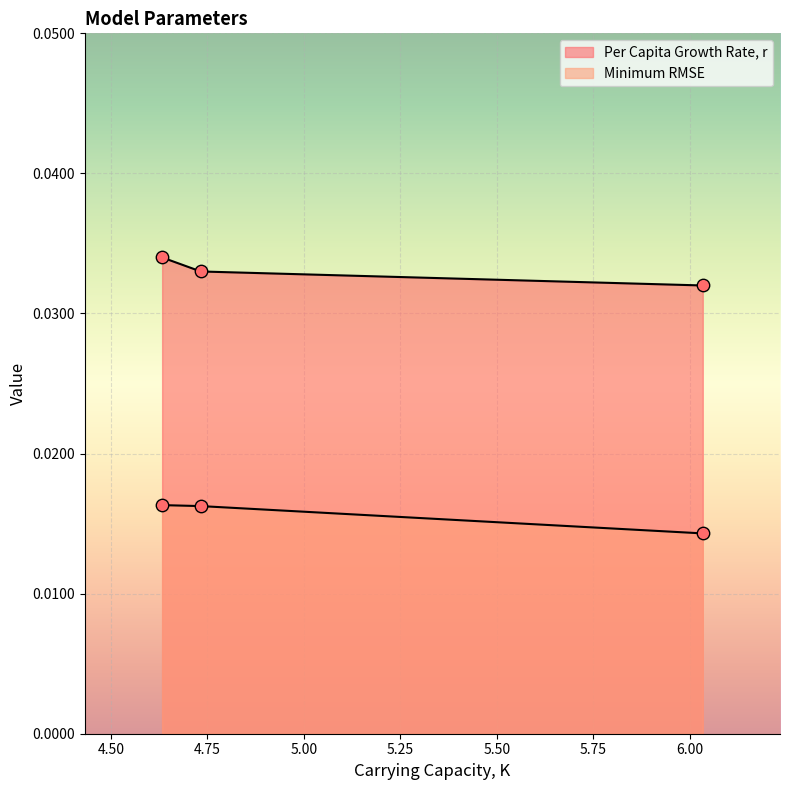

What are all the series names shown in the legend?

Per Capita Growth Rate, r, Minimum RMSE